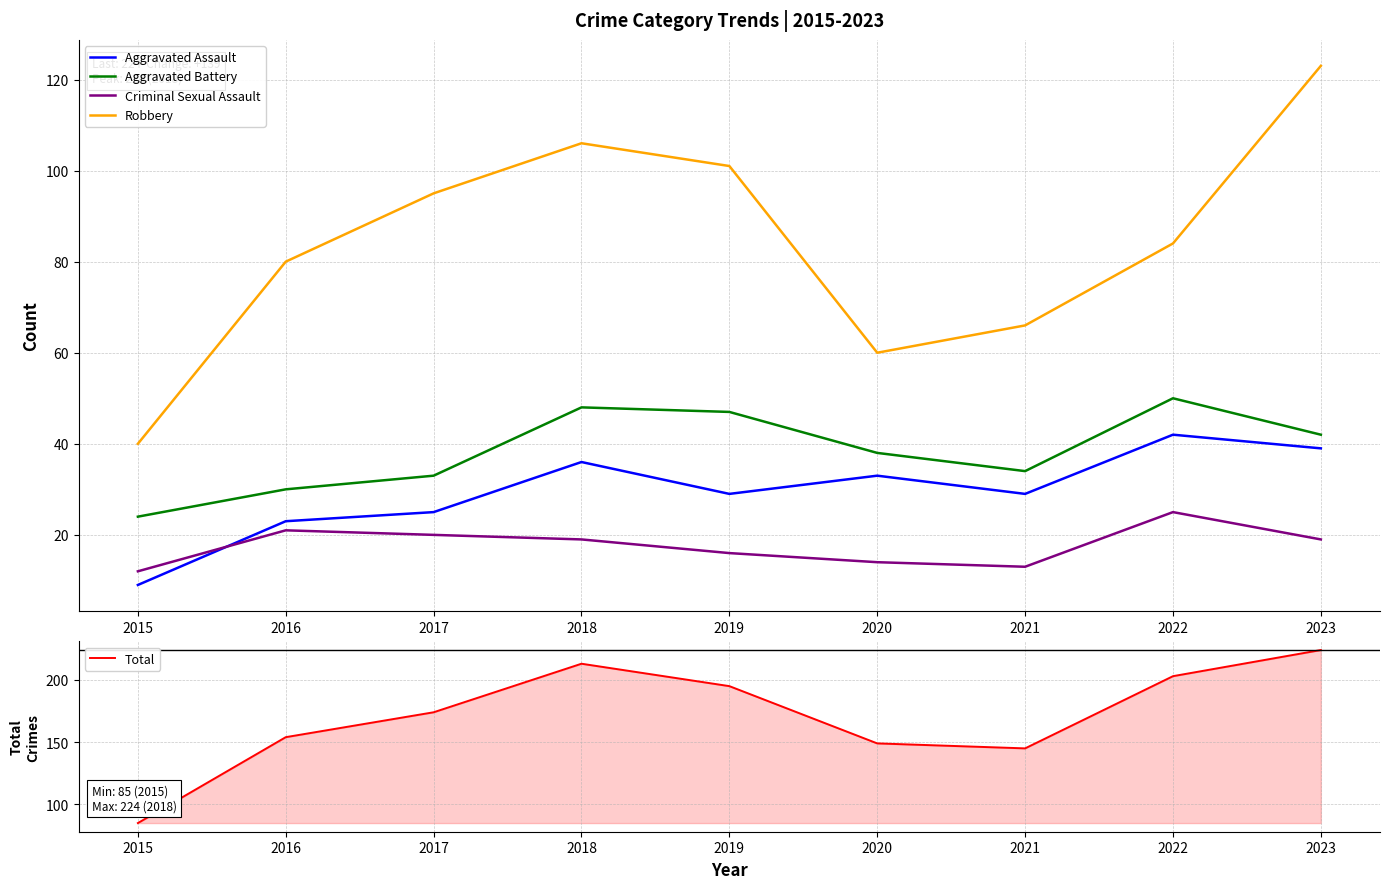

How many series are shown in this chart?

5